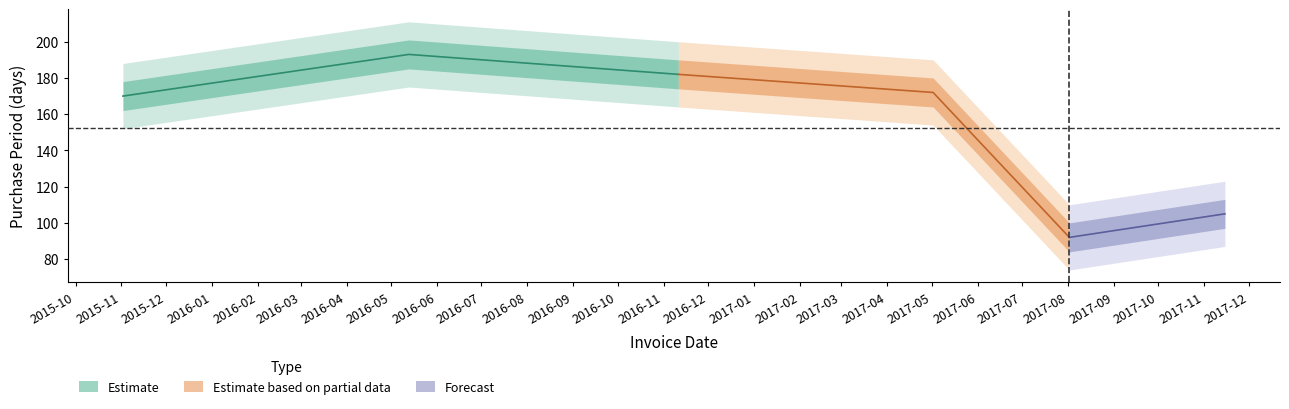

The chart shows a value of 65 at 2015-11-02. True or false?

False